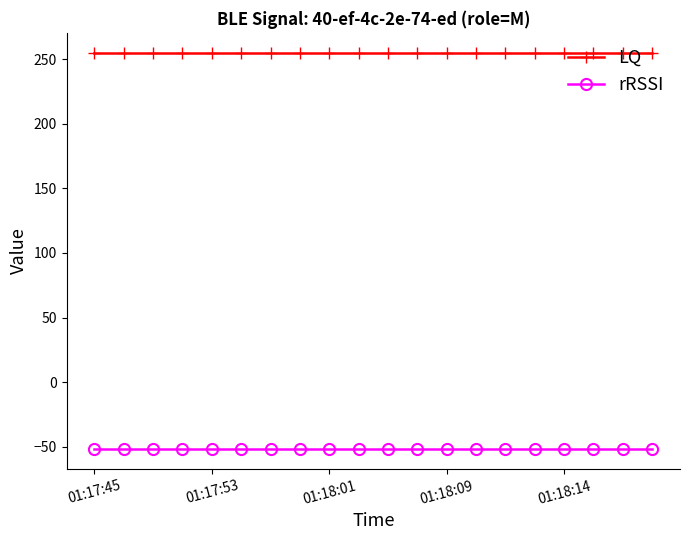

True or false: LQ and rRSSI cross at least once.

False